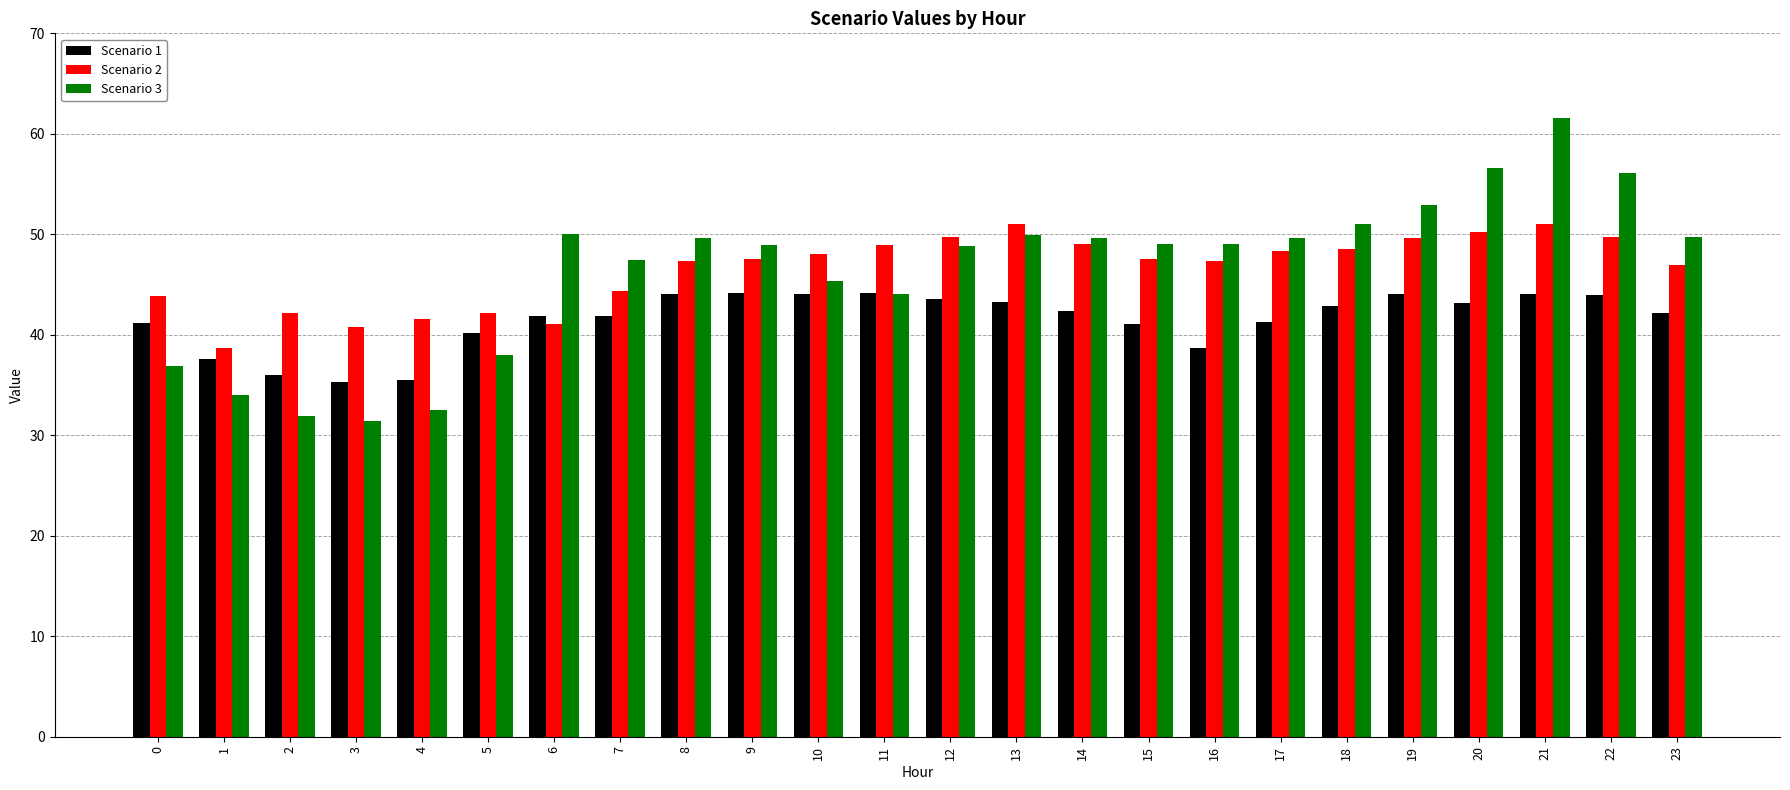

What is the value of the Scenario 1 bar at the 13th from the left?

43.6